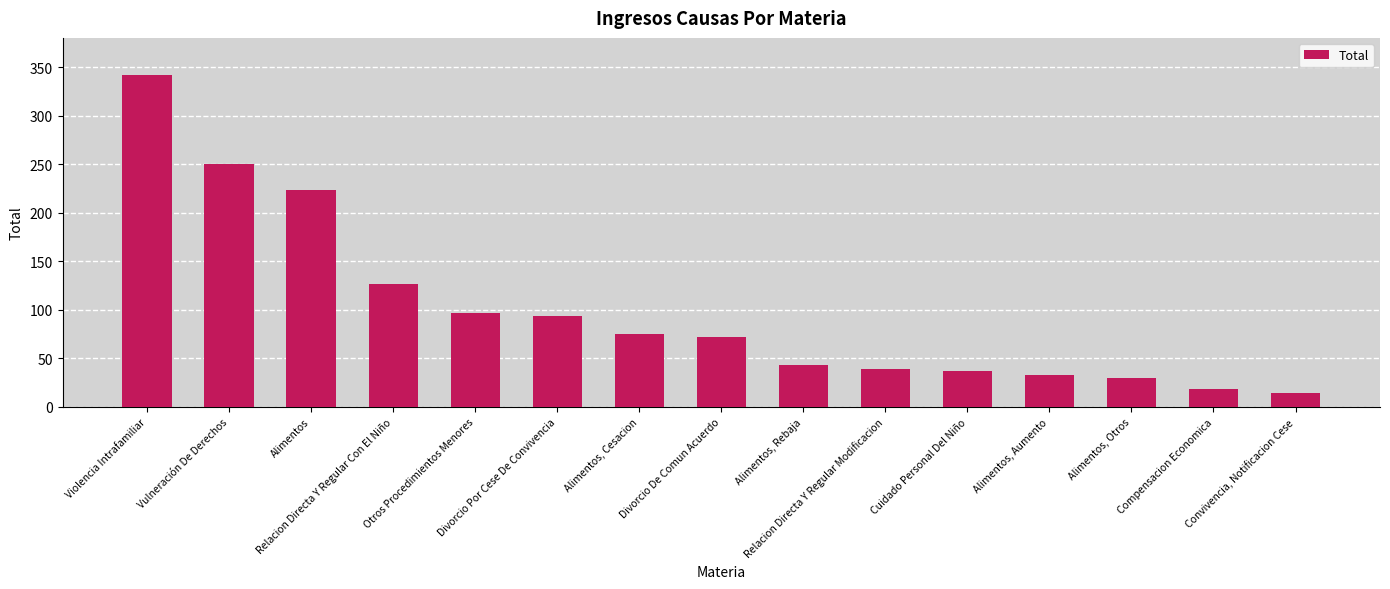

What is the difference between the maximum and minimum values?

328